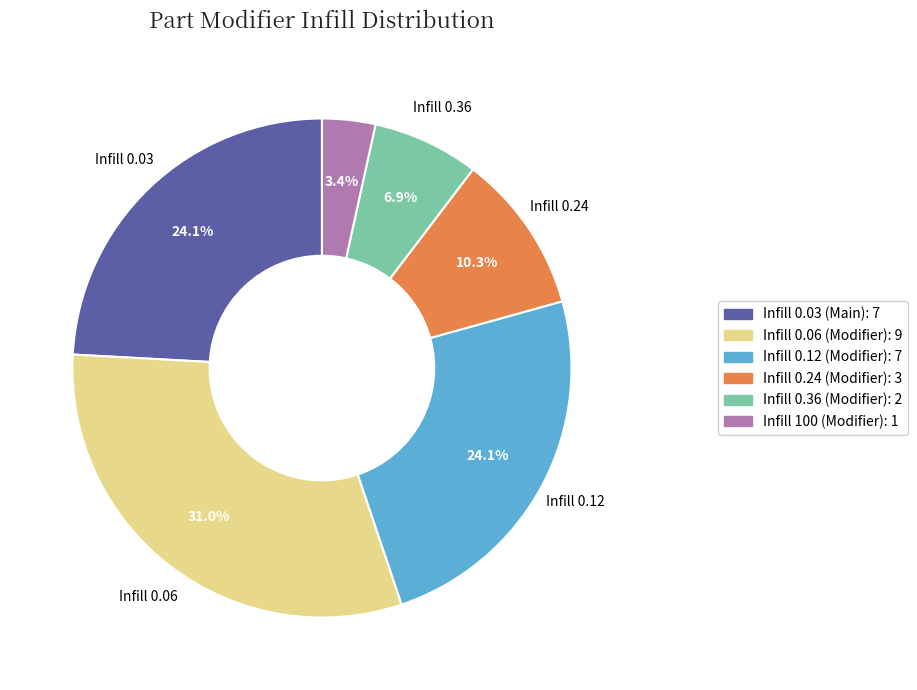

What is the ratio of the value at Infill 0.36 (Modifier) to the value at Infill 0.06 (Modifier)?

0.2